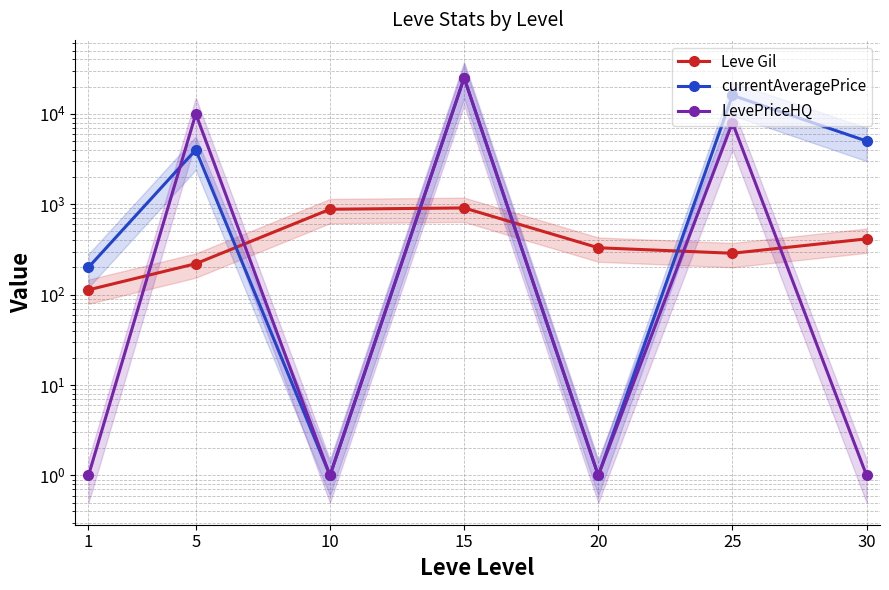

Is it true that Leve Gil equals 149.2 at 1?

False